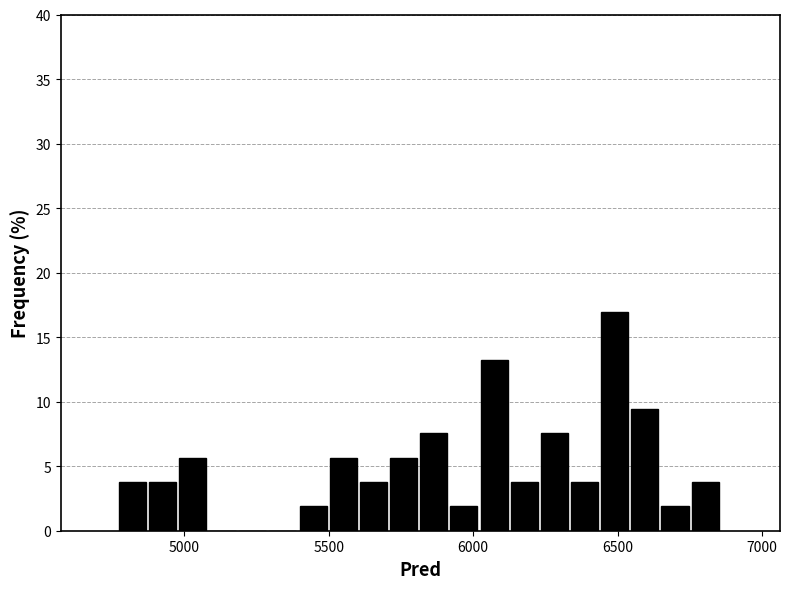

Read against the x-axis, roughly where is the centre of the tallest bar?

6500